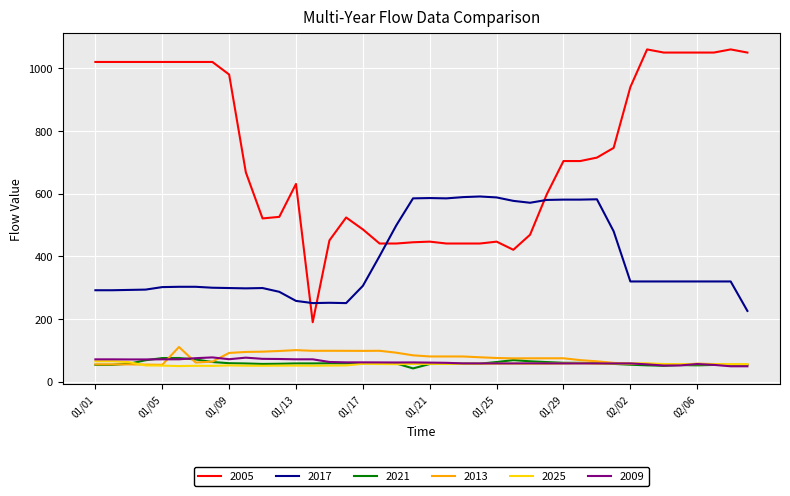

Which series has the largest total across all categories?

2005